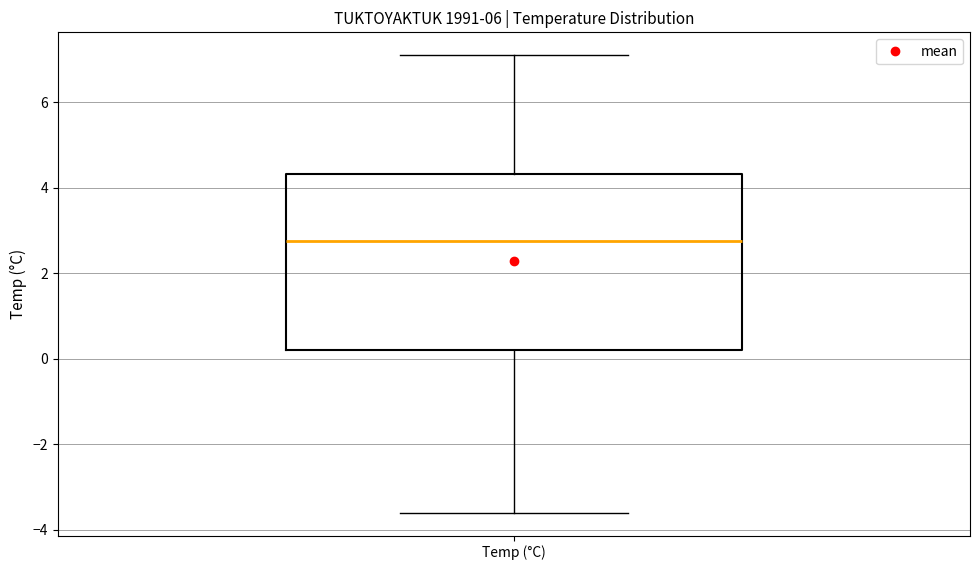

Transcribe this box plot: give where the median line is, the range the box spans, and where the two whiskers end, as read against the y-axis. The values are not printed on the chart, so give them approximately, as read against the axis.

median 2.8, box 0.2 to 4.4, whiskers -3.6 to 7.2